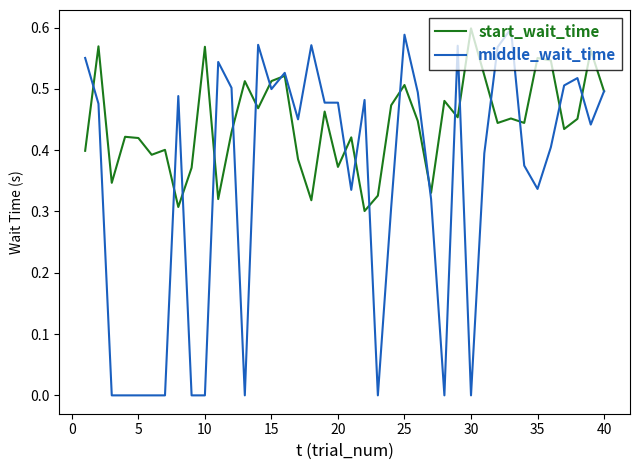

Rank the series by their average value, from highest to lowest.

start_wait_time, middle_wait_time